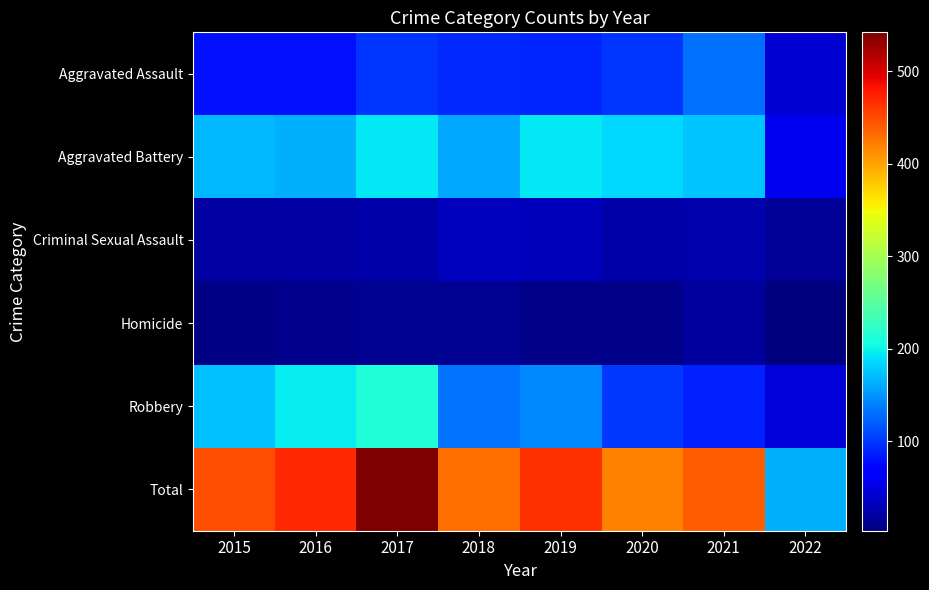

The value of Aggravated Battery at 2015 is 2. True or false?

False